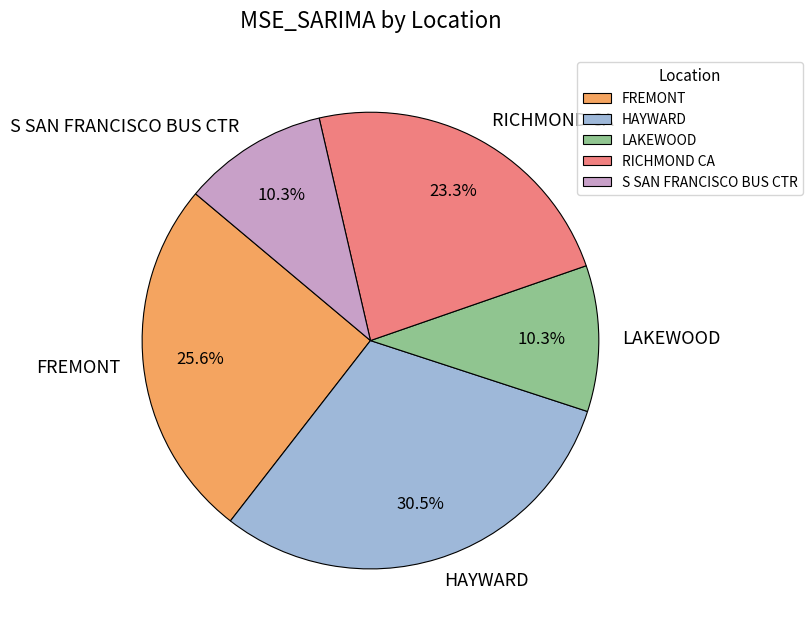

Count the number of slices in the pie.

5